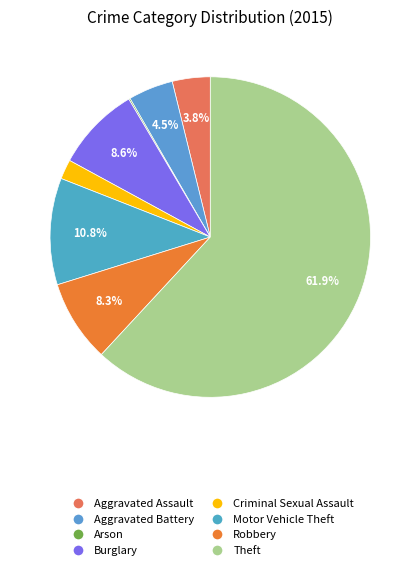

Approximately how many times larger is the value at Motor Vehicle Theft compared to Criminal Sexual Assault?

5.4